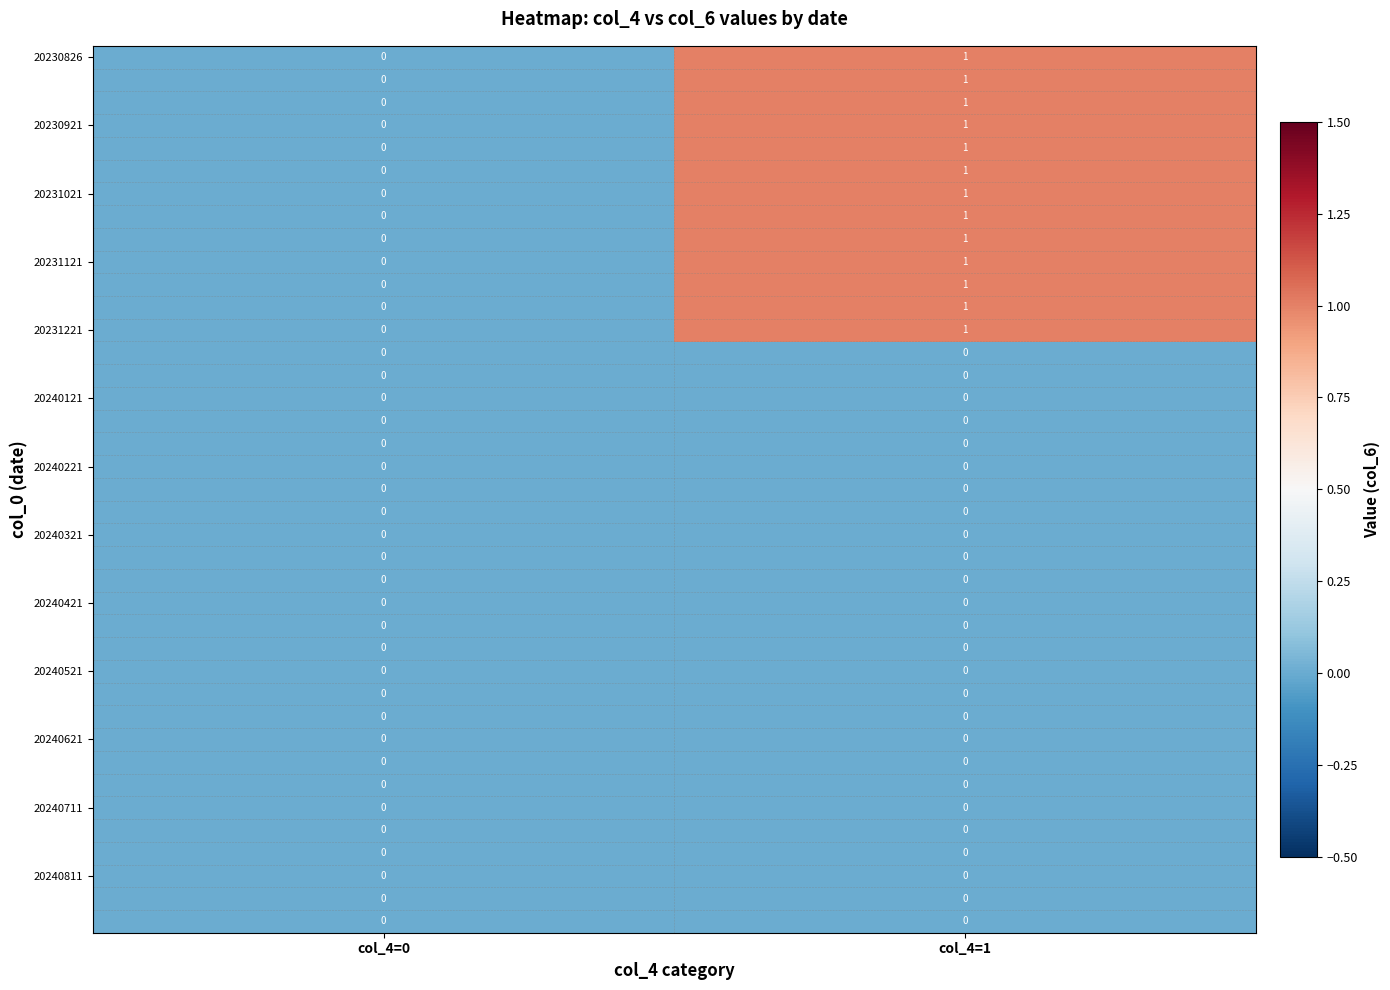

Which label corresponds to the largest value in the chart?

col_4=1